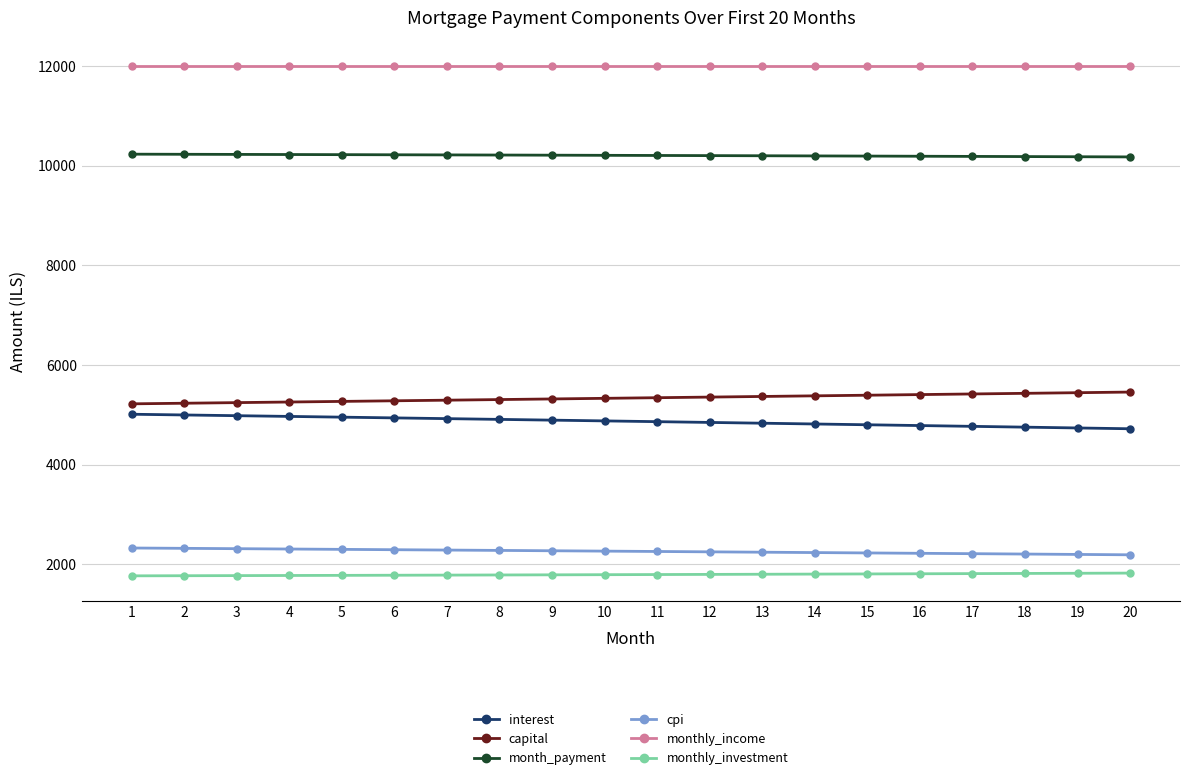

What is the minimum value for interest?

4720.2